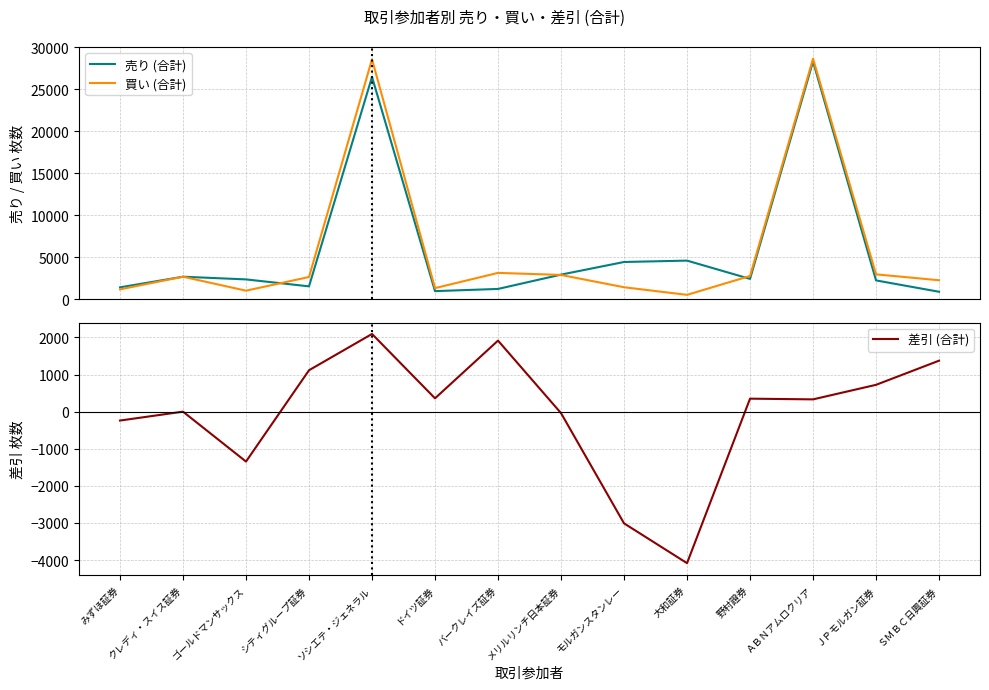

What is the maximum value for 売り (合計)?

28332